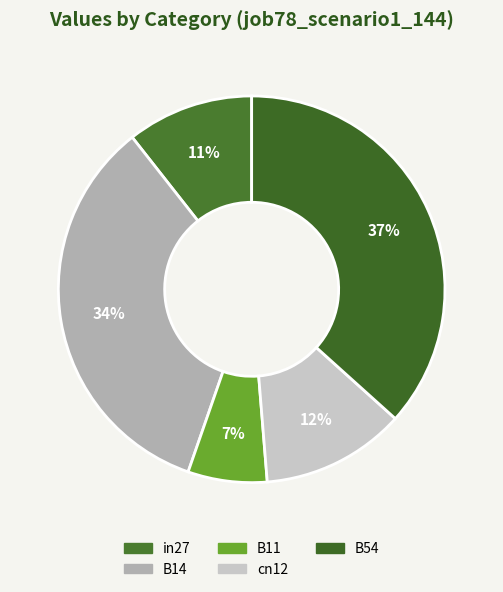

Combined, what portion of the pie is B11 and in27?

17.2%